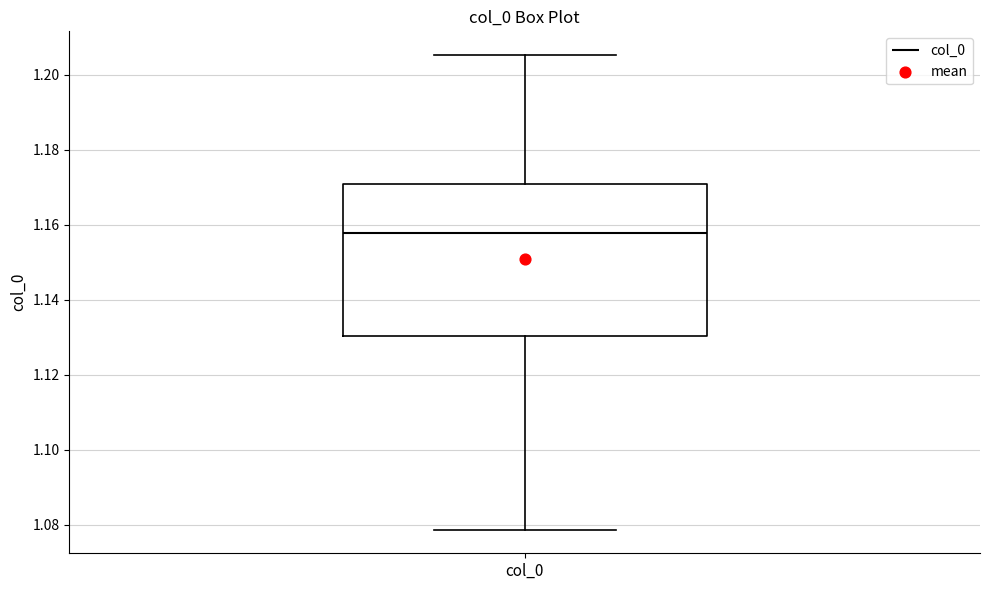

Read this box plot against the y-axis: the position of the median line, the range covered by the box, and the ends of both whiskers. The values are not printed on the chart, so give them approximately, as read against the axis.

median 1.158, box 1.130 to 1.170, whiskers 1.078 to 1.206